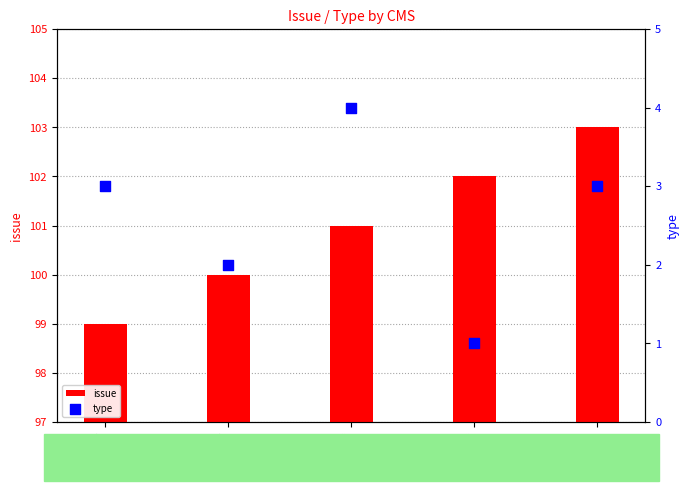

What is the total value across all series at 9101?

106